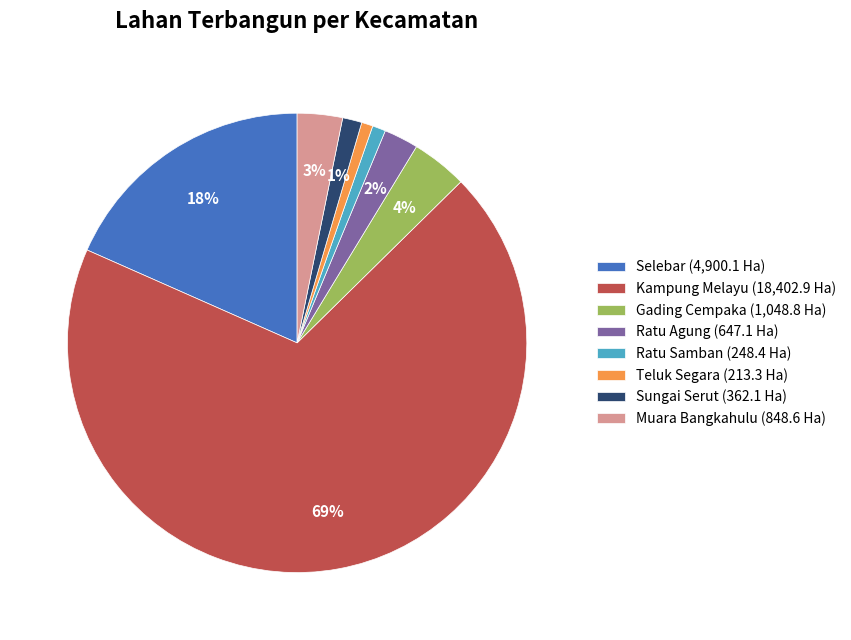

Combined, do Teluk Segara and Muara Bangkahulu account for over 50%?

No